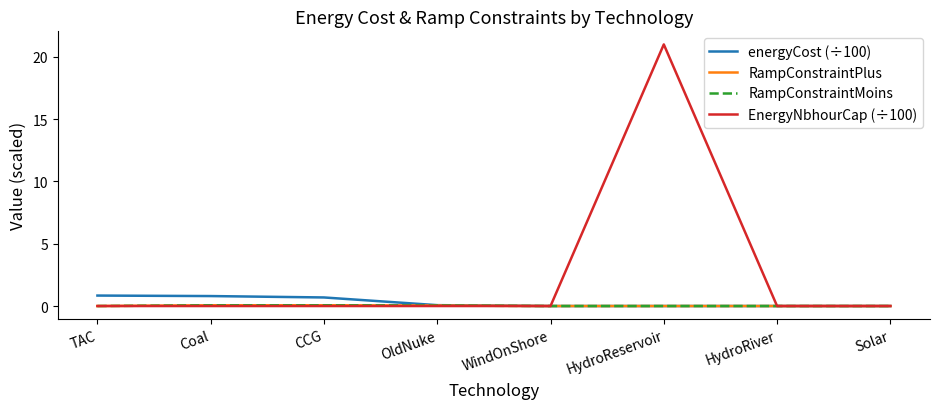

Is this an area chart (filled region under the line)?

No